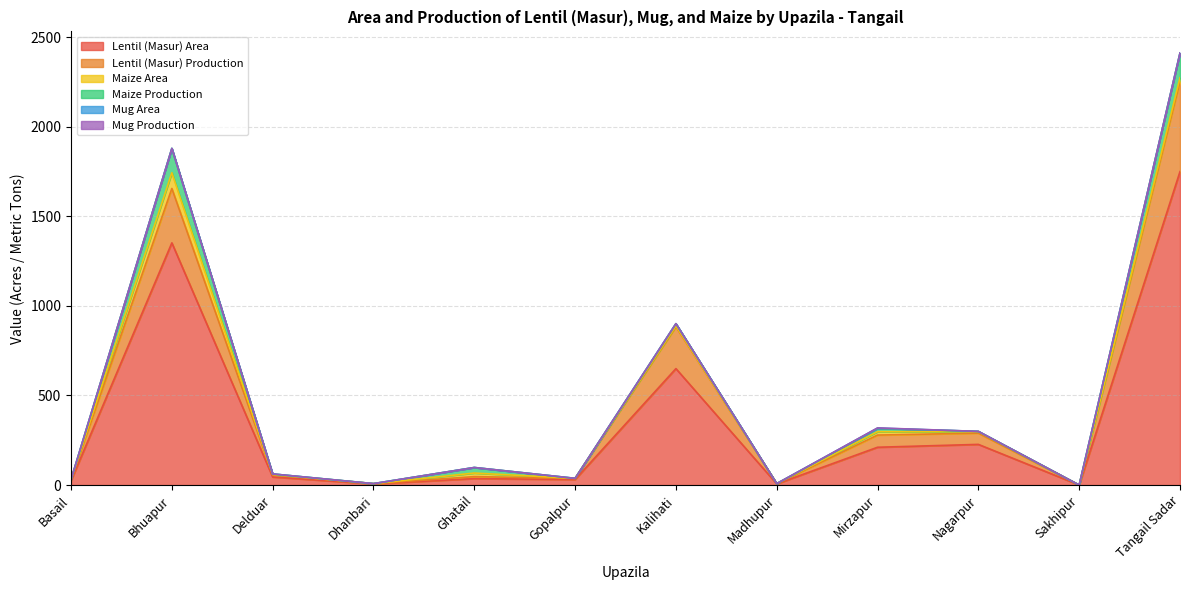

True or false: Maize Area and Maize Production cross at least once.

False